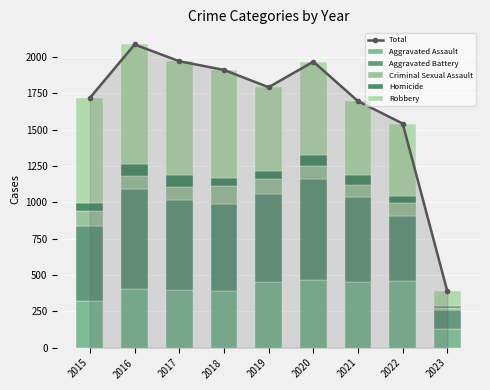

At which label is Aggravated Assault closest to 297?

2015